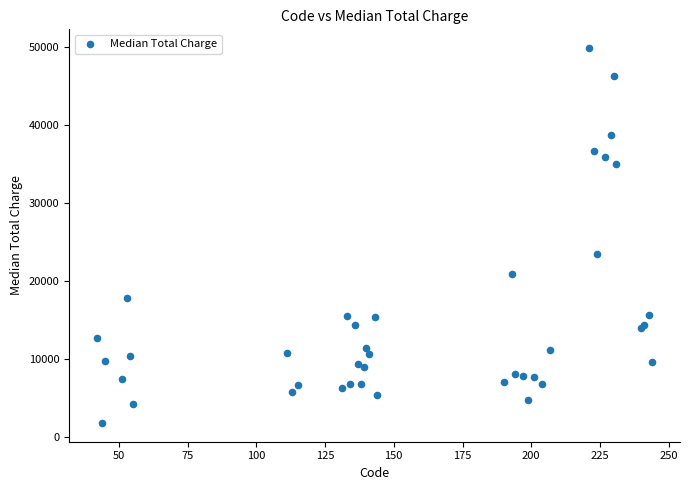

What Y value in the scatter plot is closest to 25804?

23438.8